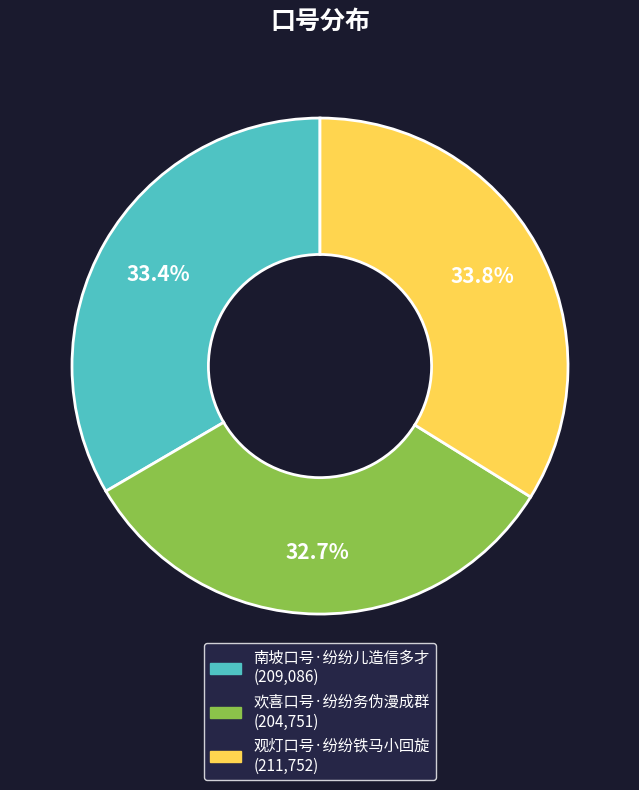

Do 南坡口号·纷纷儿造信多才 and 观灯口号·纷纷铁马小回旋 together represent more than half of the pie?

Yes